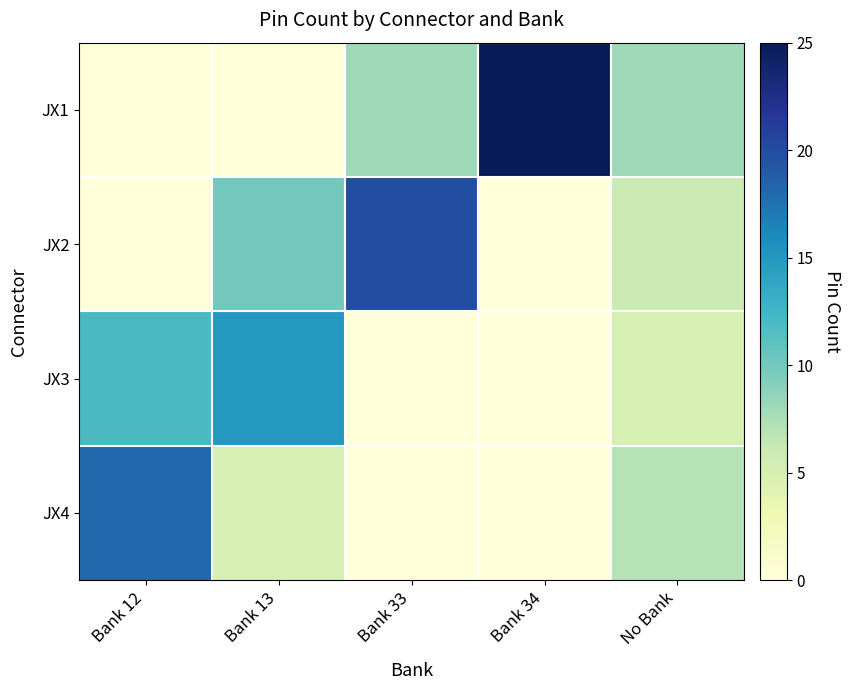

Rank the series by their average value, from highest to lowest.

JX1, JX2, JX3, JX4